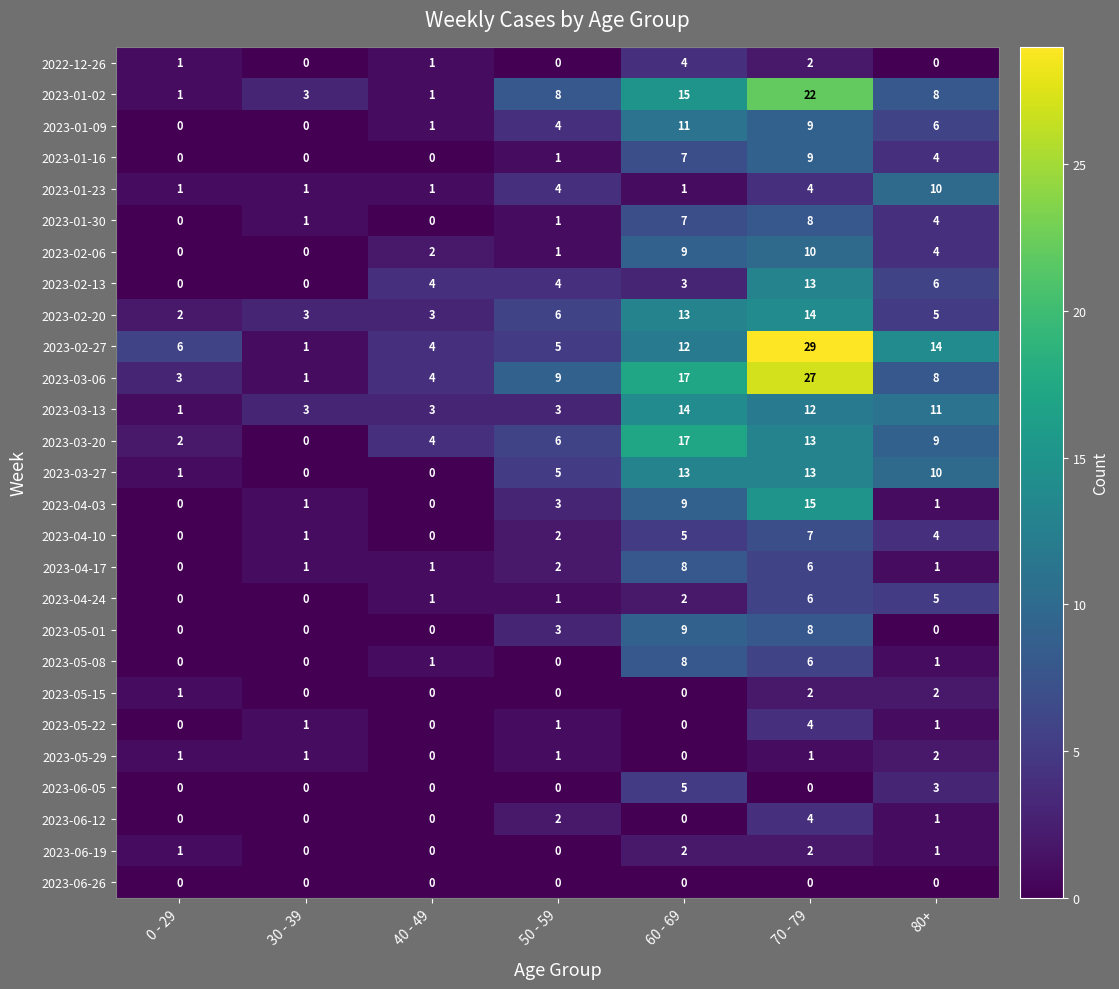

At which label is 2023-02-06 closest to 5?

80+